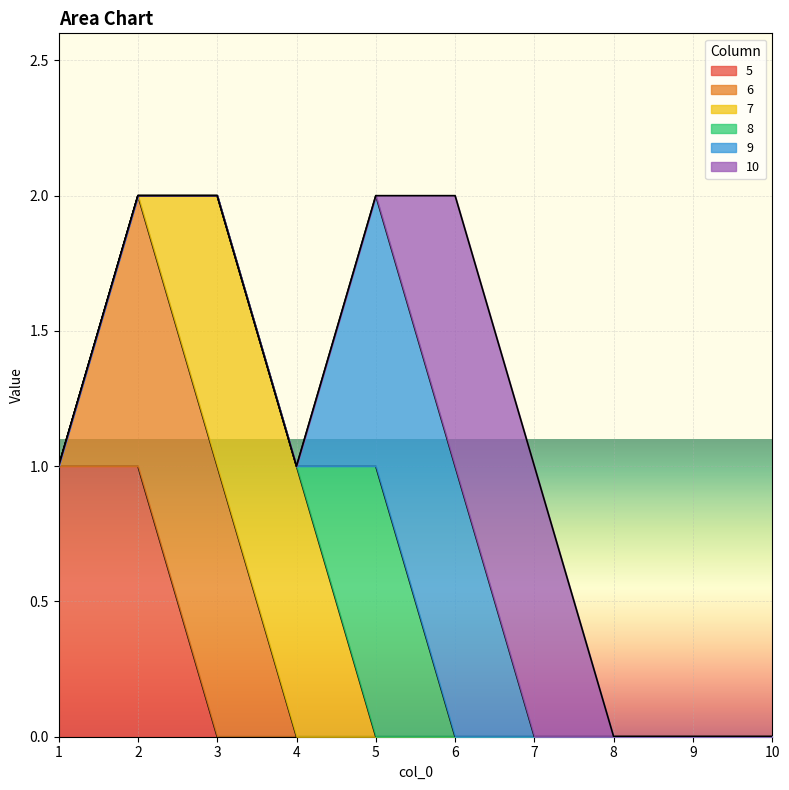

Which category has the highest value in the 9 series?

5